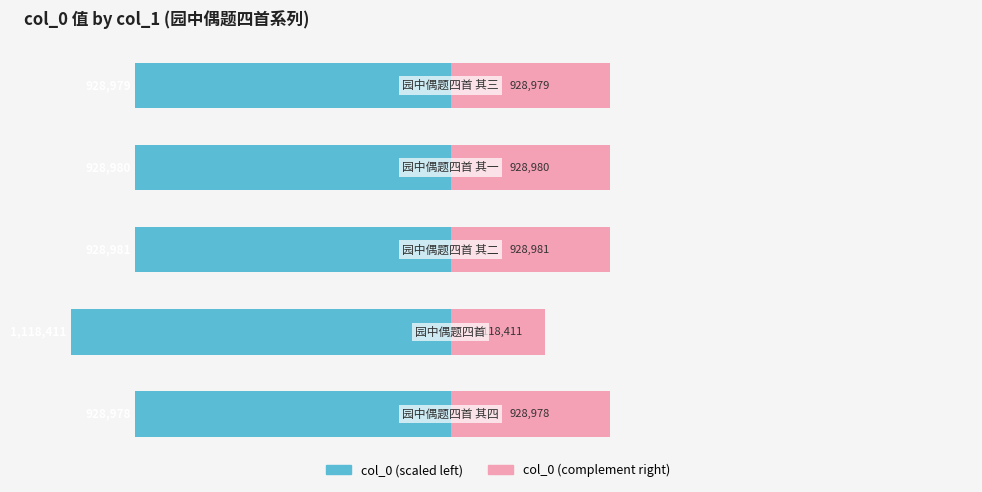

At 3, list the series in order from smallest to largest.

col_0 (left), col_0 (right)